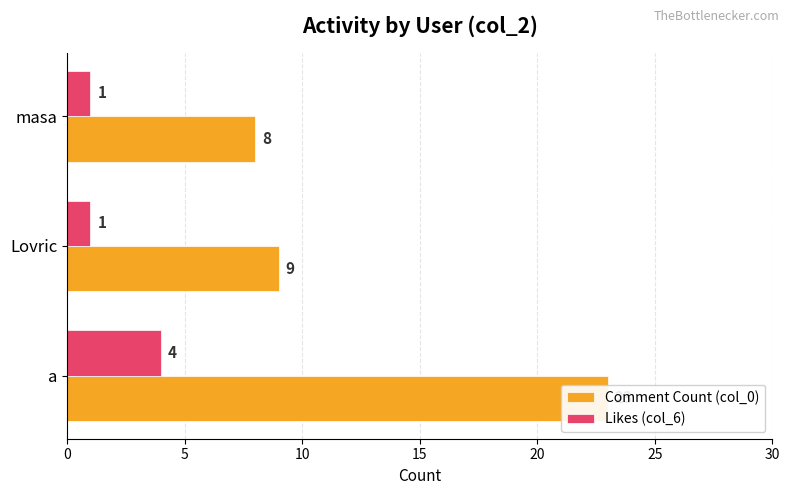

How many bars are there in each group?

2